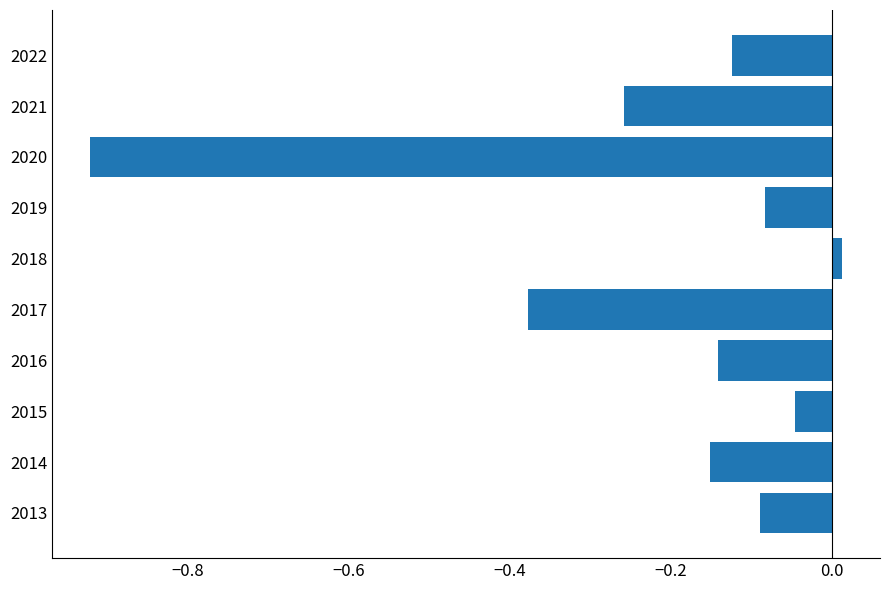

Where is the data nearest to the value 0?

2018